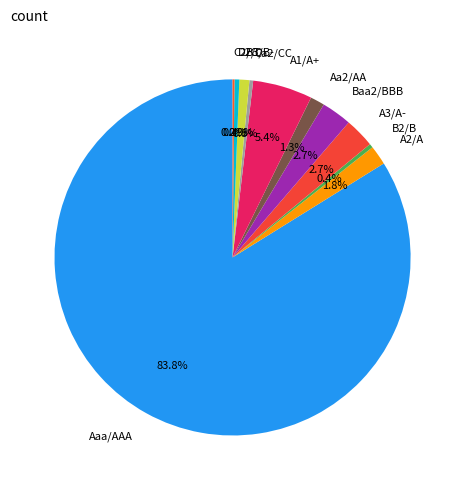

To the nearest percent, what percentage of the pie is A1/A+?

5%